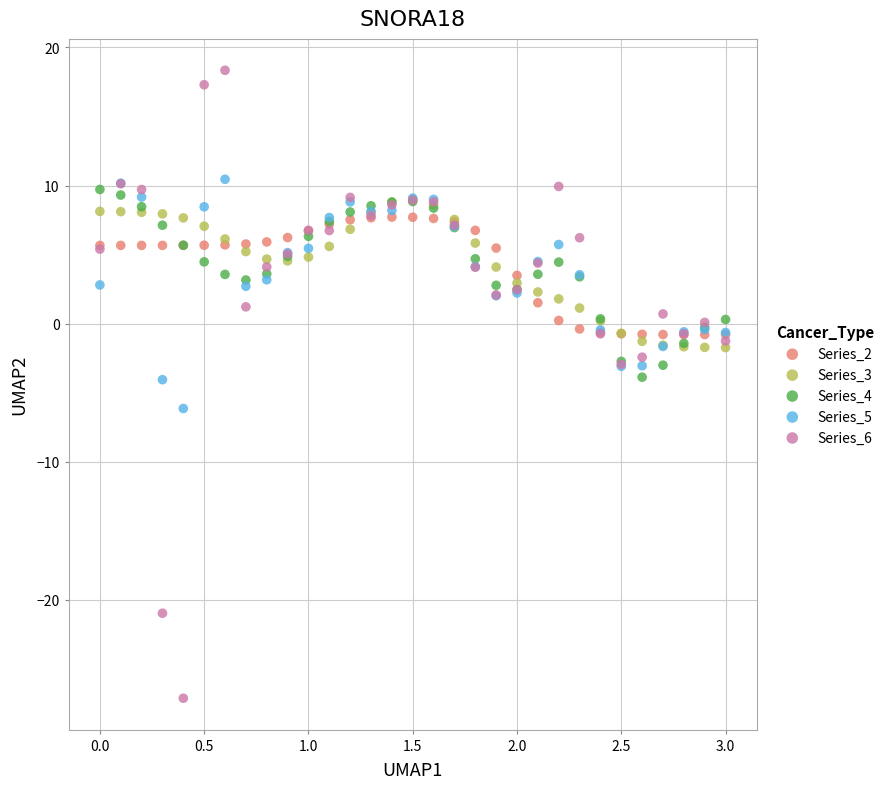

Which series contains the highest Y value?

Series_6